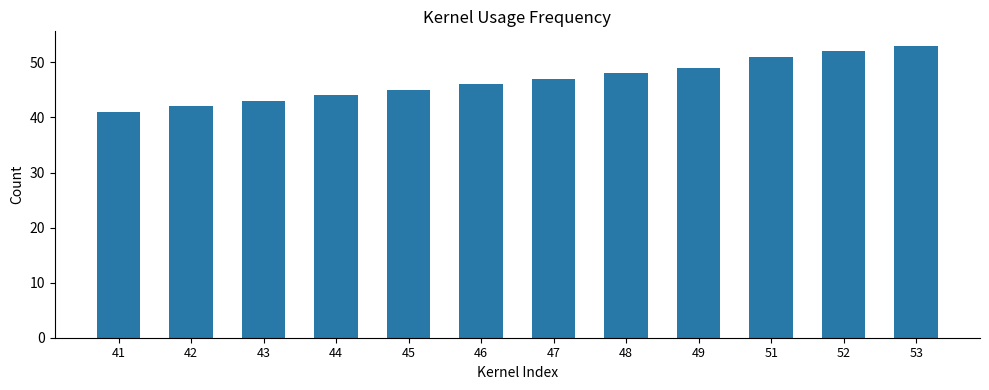

Reading left to right, what are all the values shown in this chart?

41=41	42=42	43=43	44=44	45=45	46=46	47=47	48=48	49=49	51=51	52=52	53=53